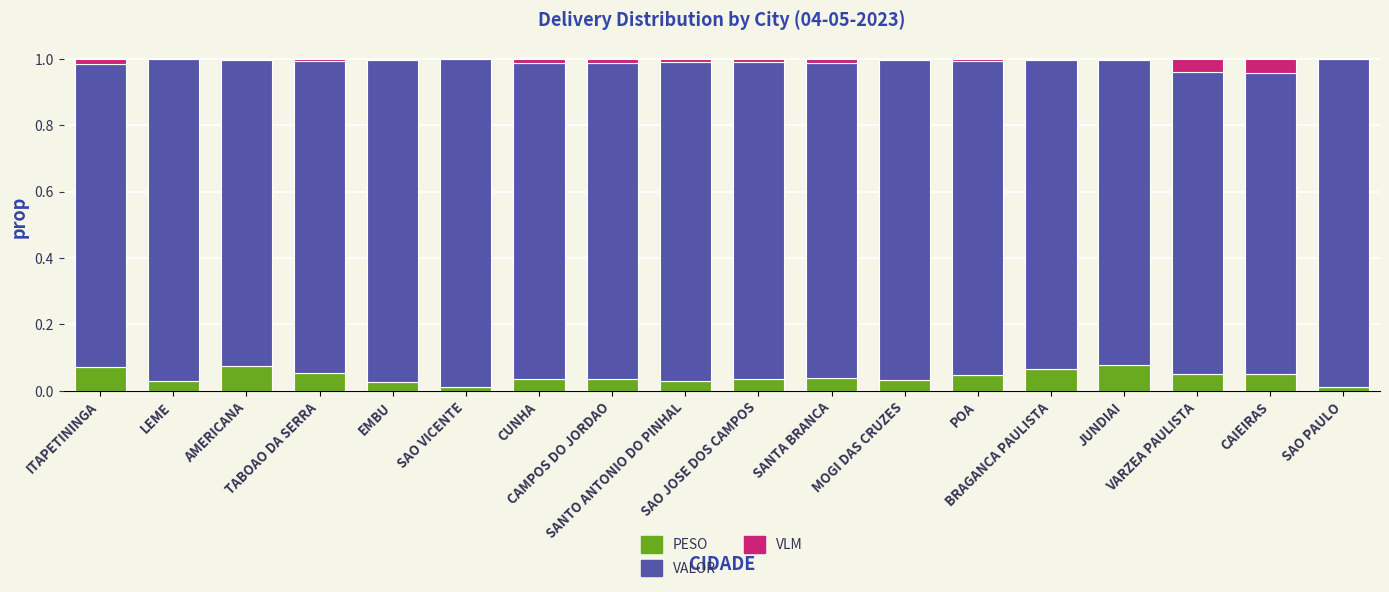

What are all the series names shown in the legend?

PESO, VALOR, VLM